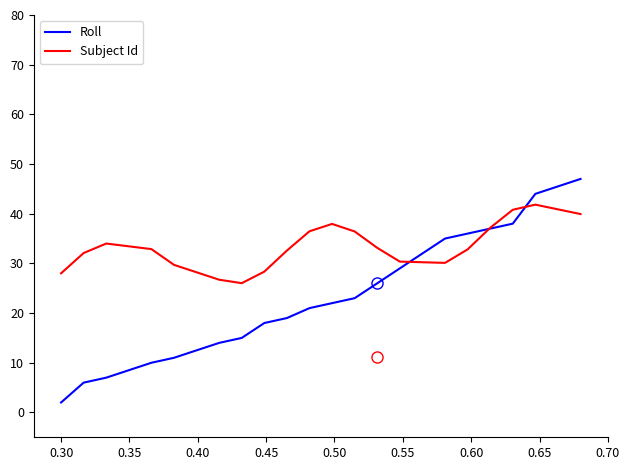

Which series has the largest total across all categories?

Subject Id